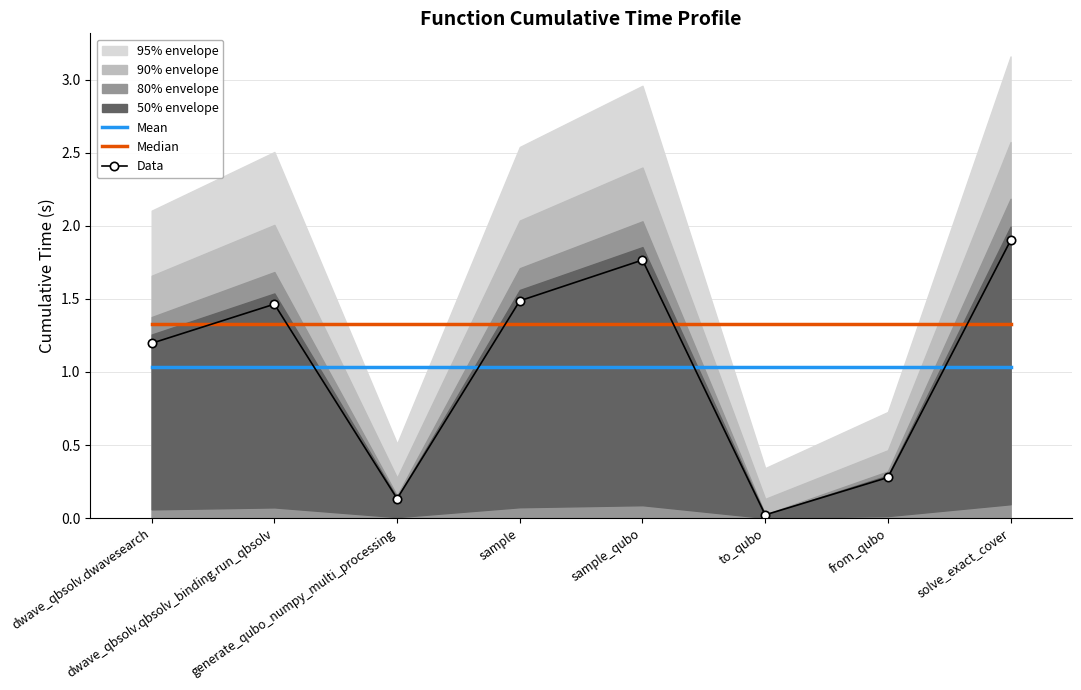

After their last crossing, which series has the higher values: Data or Median?

Data